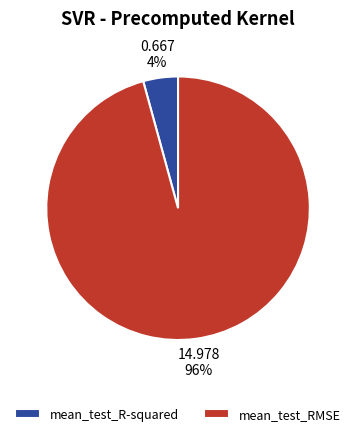

What is the largest slice in the pie chart?

mean_test_RMSE